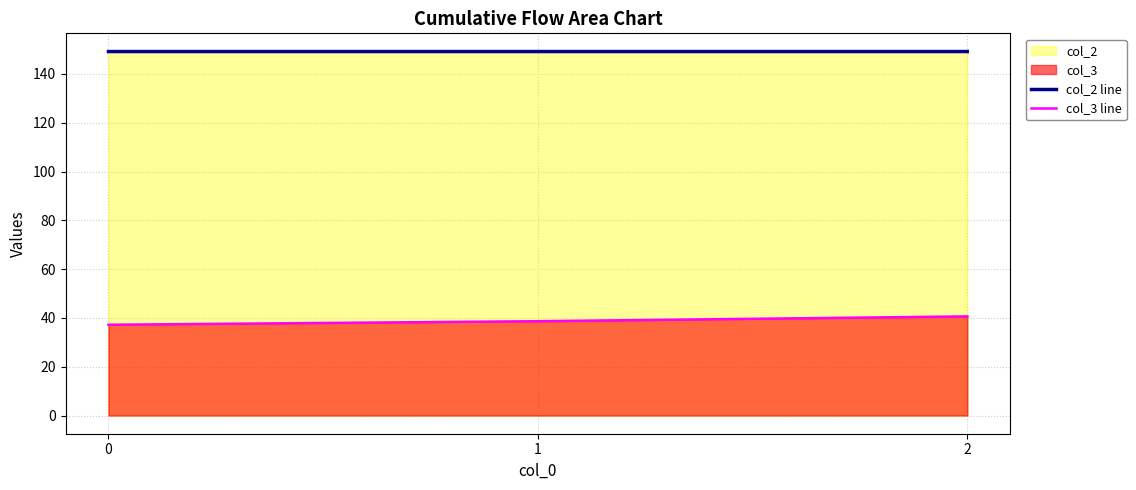

What is the total value across all series at 2?

189.8